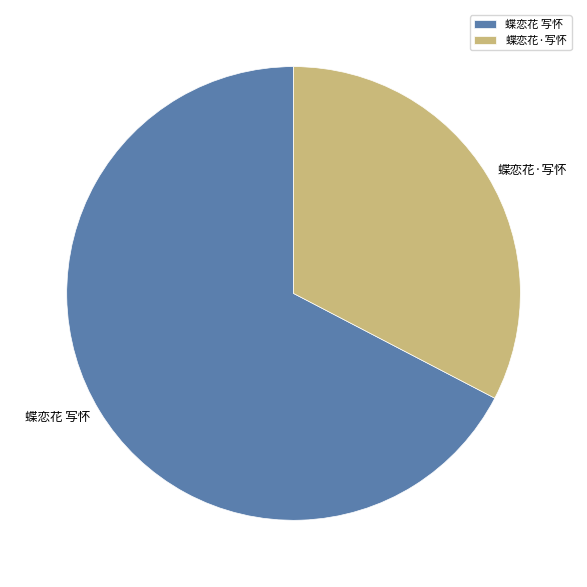

What is the smallest slice in the pie chart?

蝶恋花·写怀